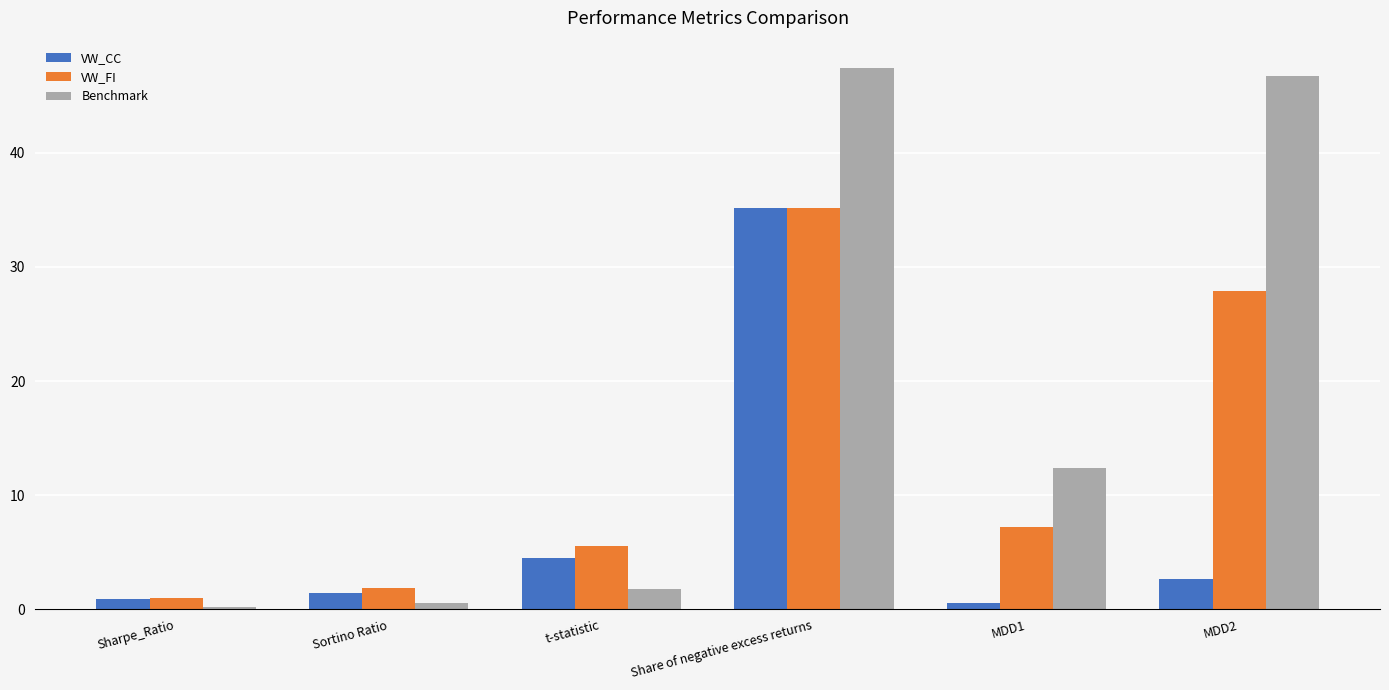

True or false: Benchmark has a value of 12.4 at MDD1.

True